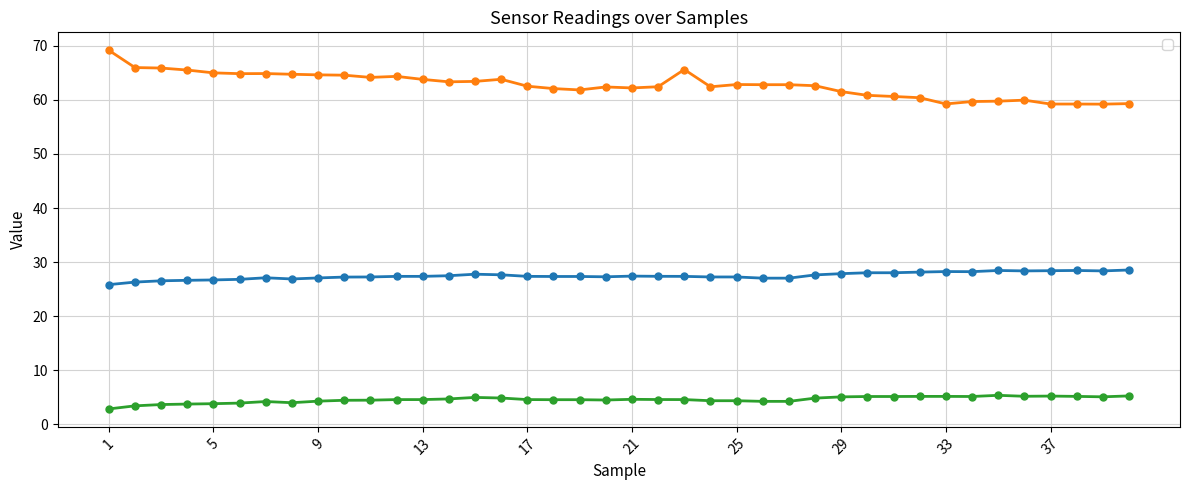

What is the highest value of the _sensHumid series?

69.2